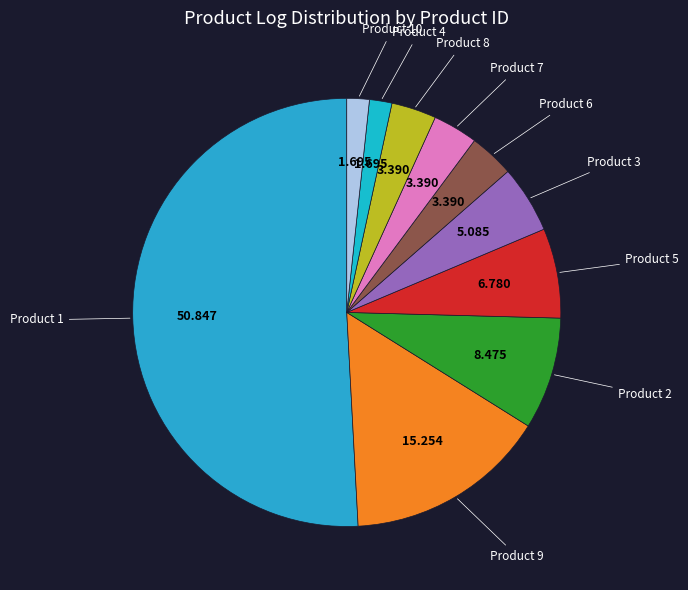

To the nearest percent, what is the average slice percentage?

10%